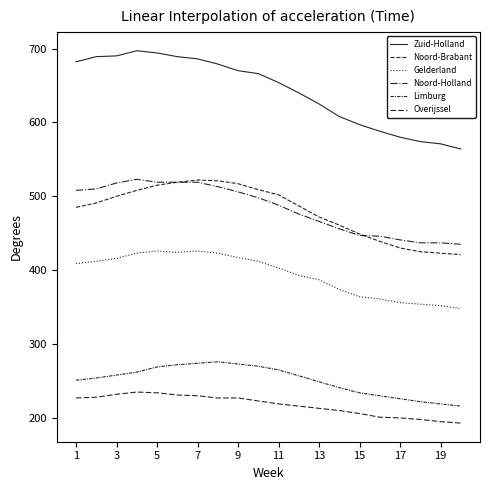

Does the chart have visible grid lines?

No